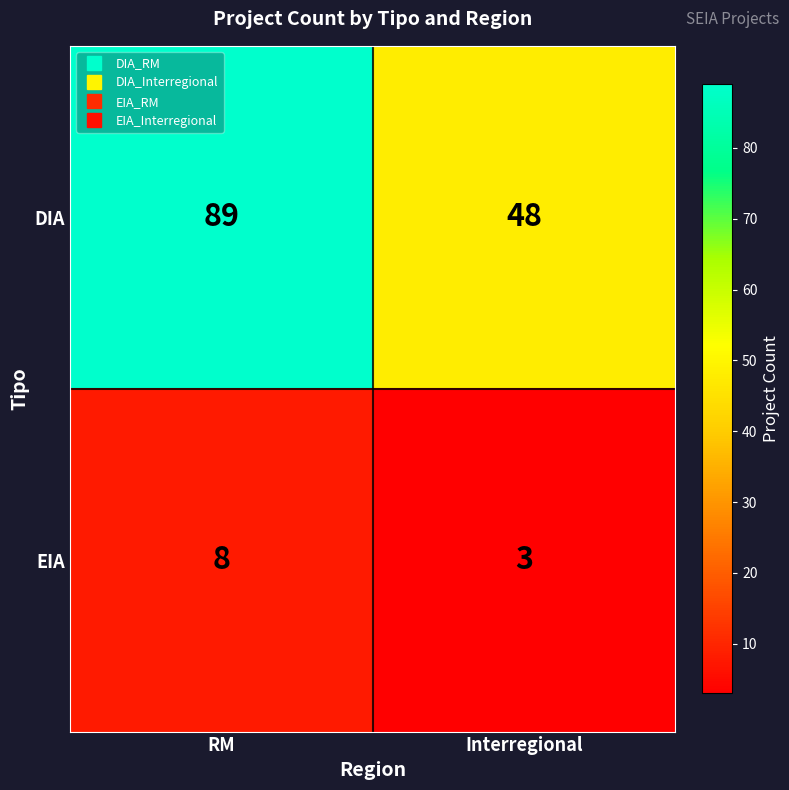

Is it true that EIA equals 8 at RM?

True